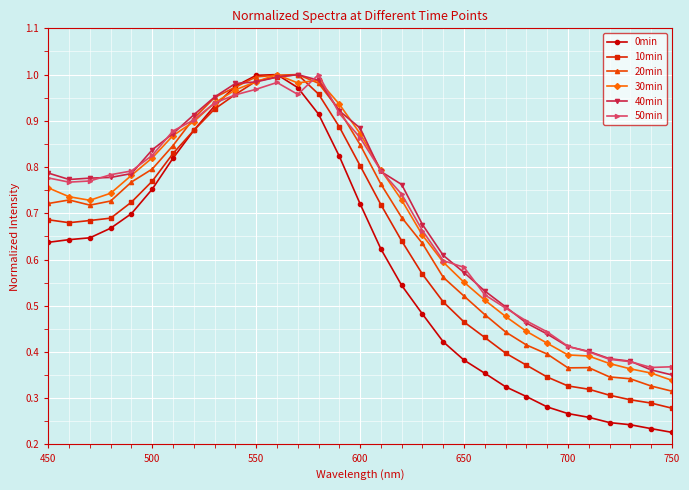

Which series has the largest range (max minus min)?

0min